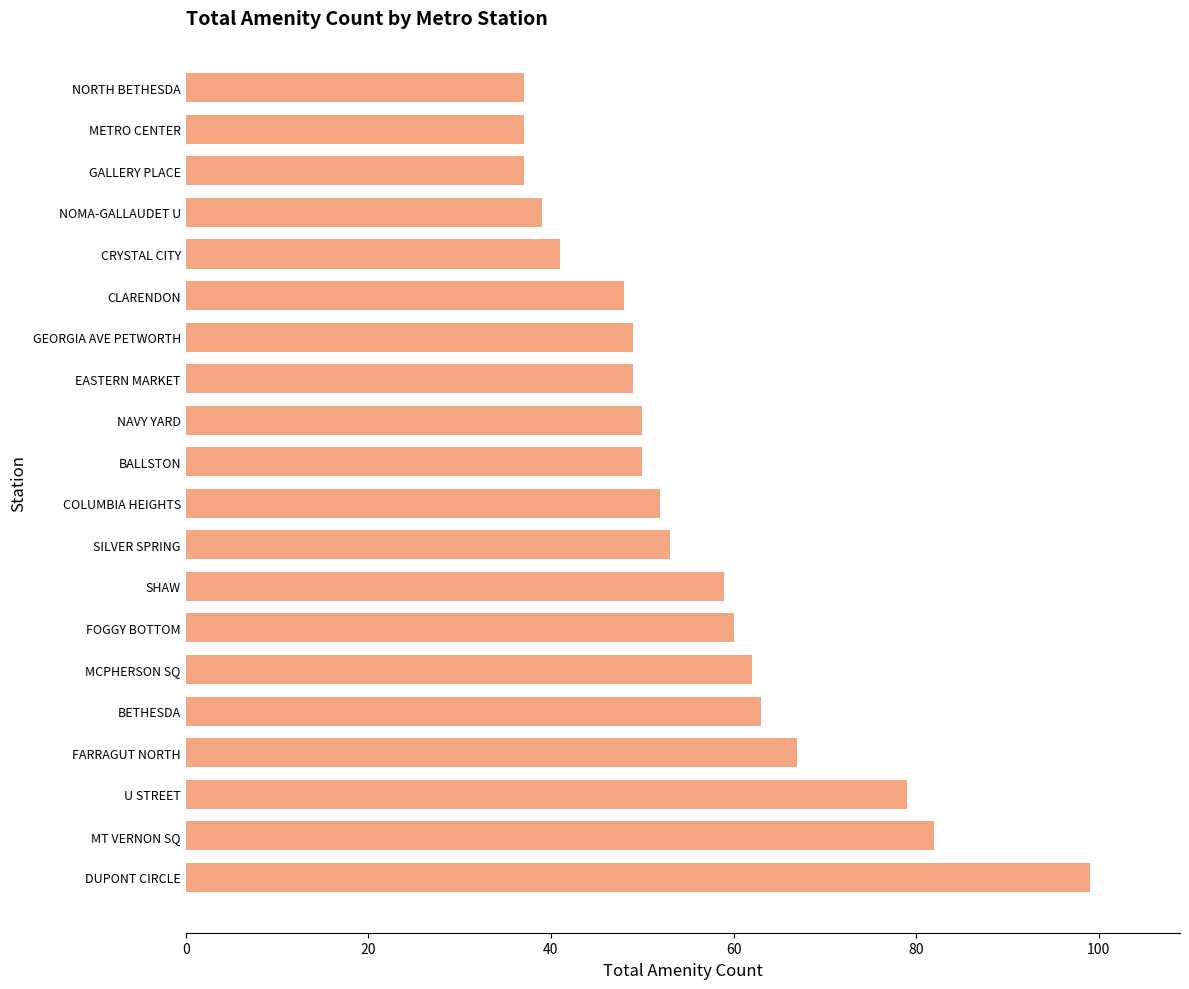

Read the value at BETHESDA.

63